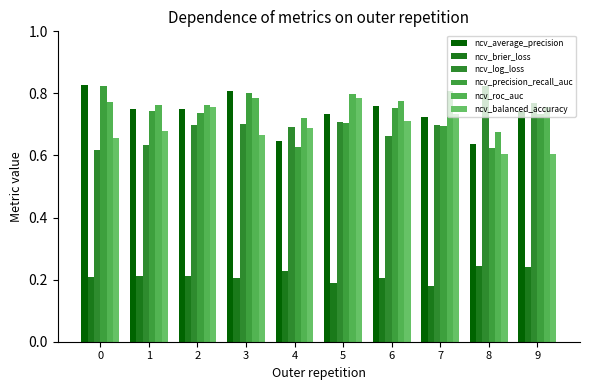

Count the number of categories in the chart.

10